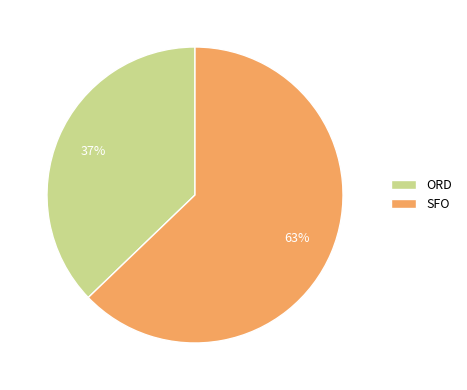

To the nearest percent, what portion does SFO represent?

63%